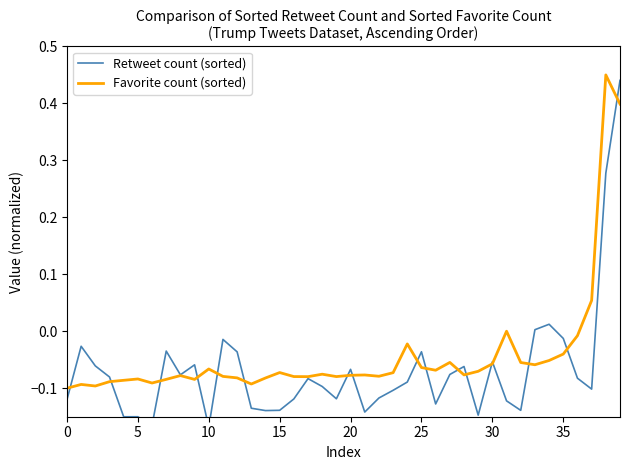

At which label is Retweet count (sorted) closest to 0?

33